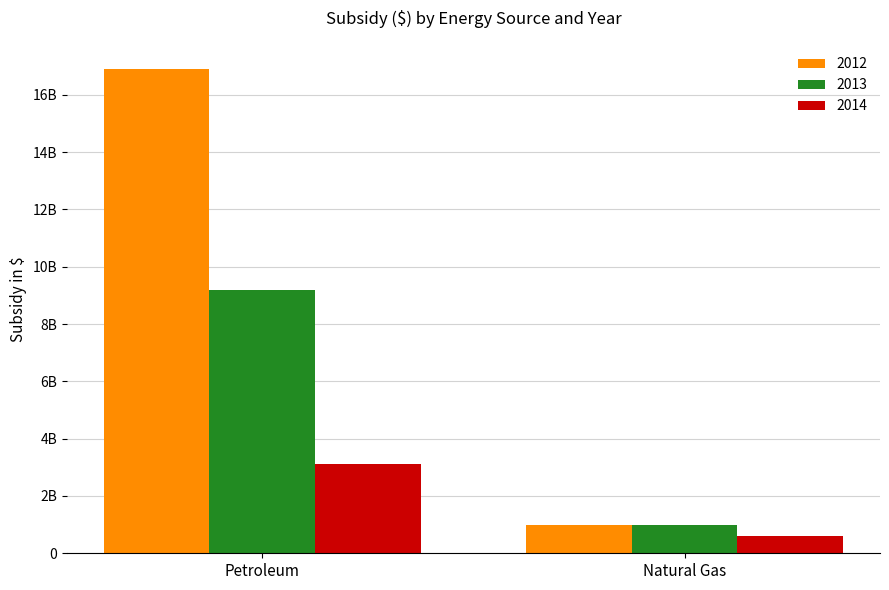

Does the chart contain stacked bars?

No